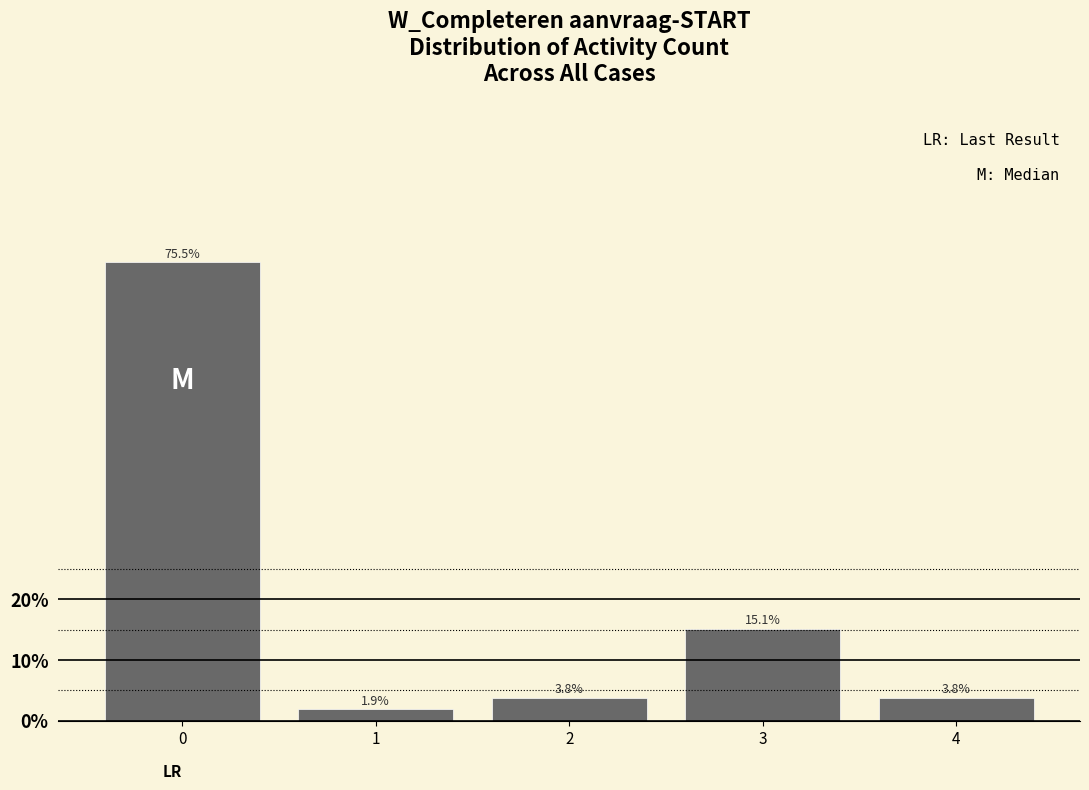

Reading right to left, list all the values displayed in this chart.

3.8	15.1	3.8	1.9	75.5